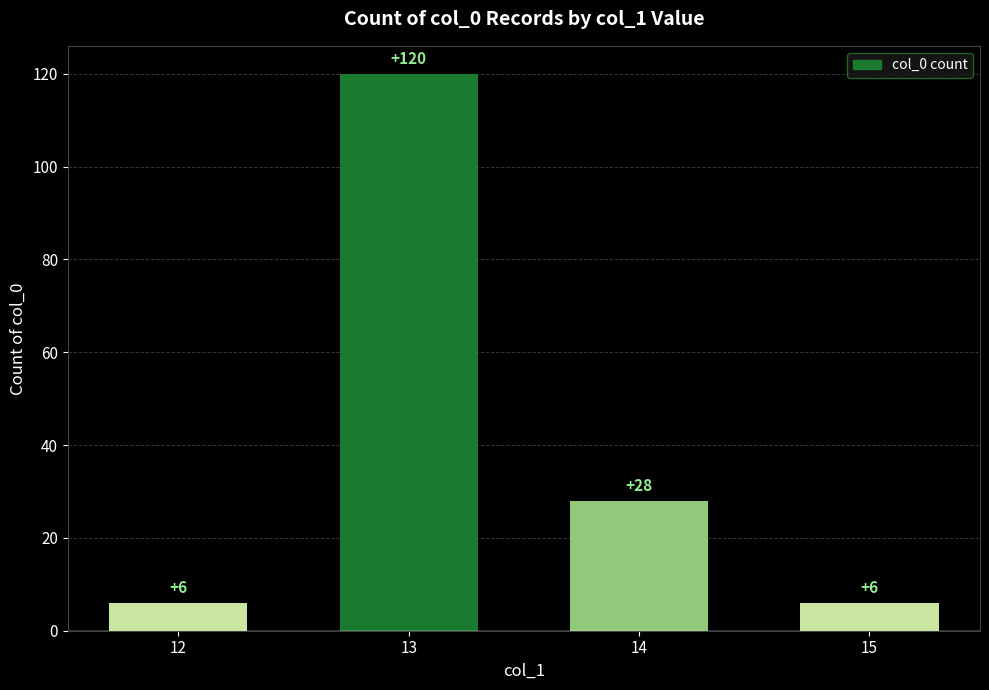

Reading right to left, what are all the values shown in this chart?

15=6	14=28	13=120	12=6